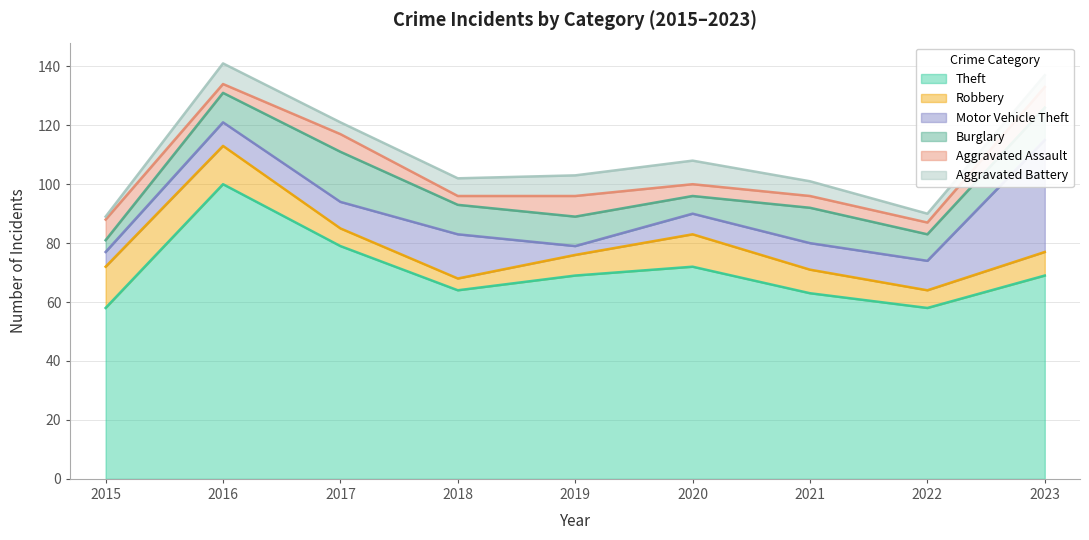

Which has a higher value, 2016 or 2017?

2016